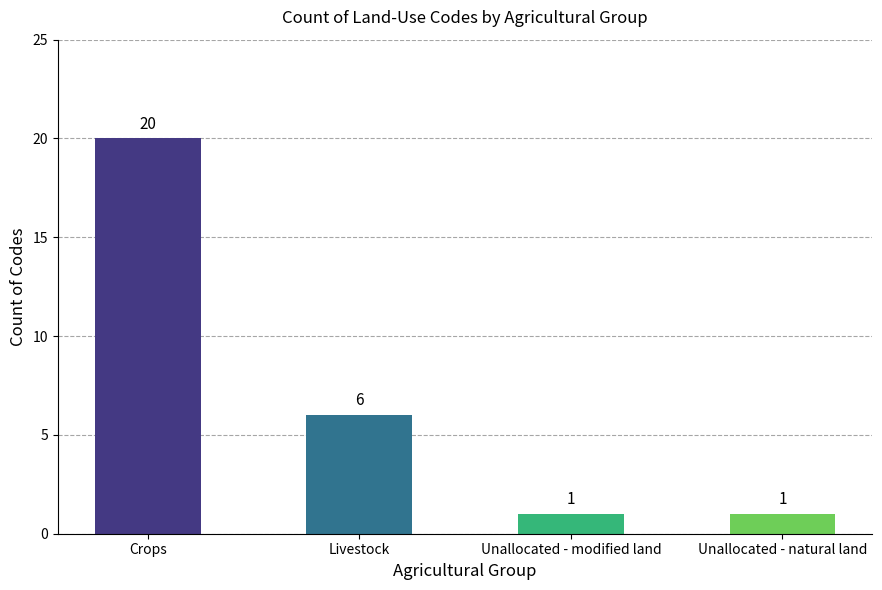

What is the minimum value shown in the chart?

1